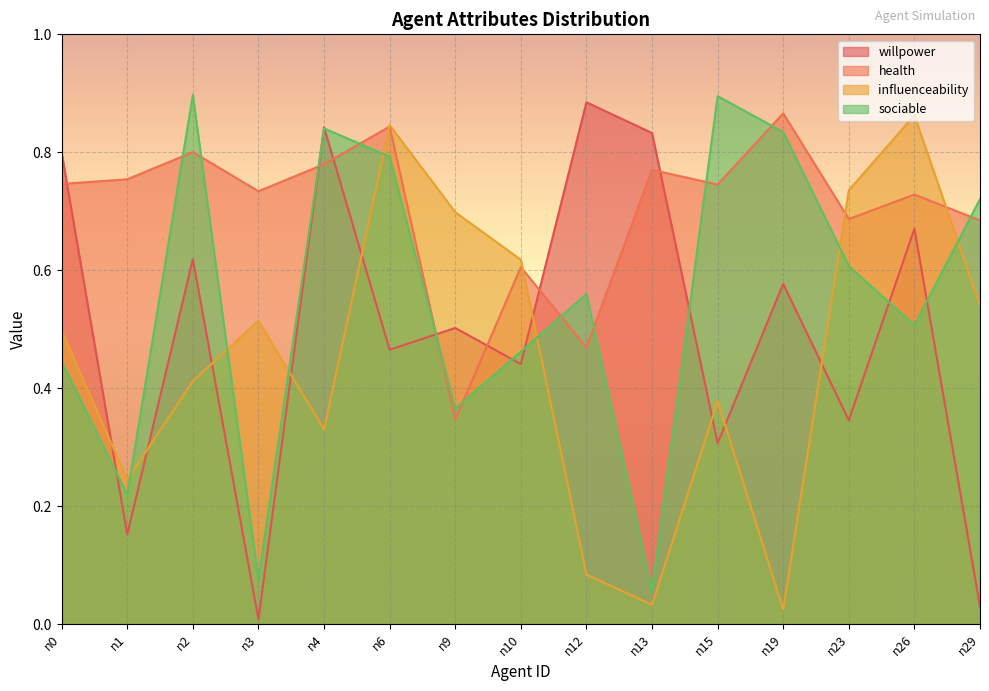

At which category is the sum across all series the highest?

n6